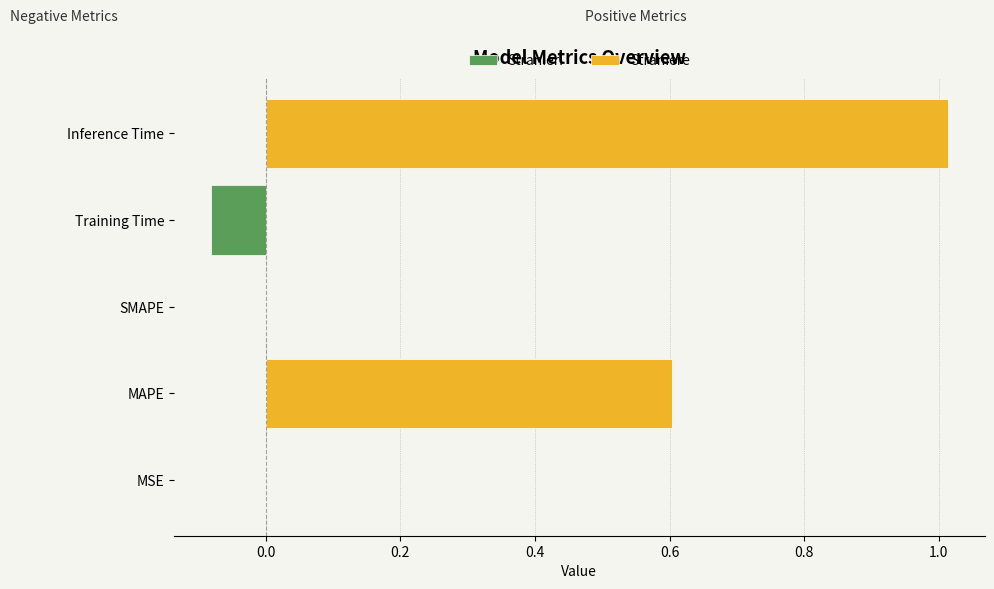

What is the maximum value shown in the chart?

1.0